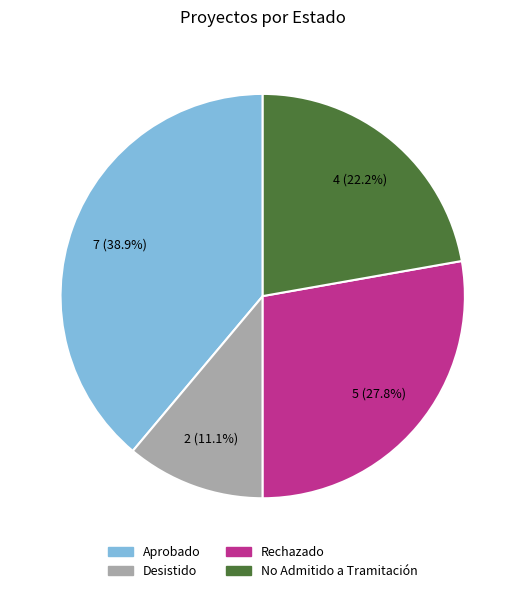

Between Aprobado and Rechazado, which is larger?

Aprobado